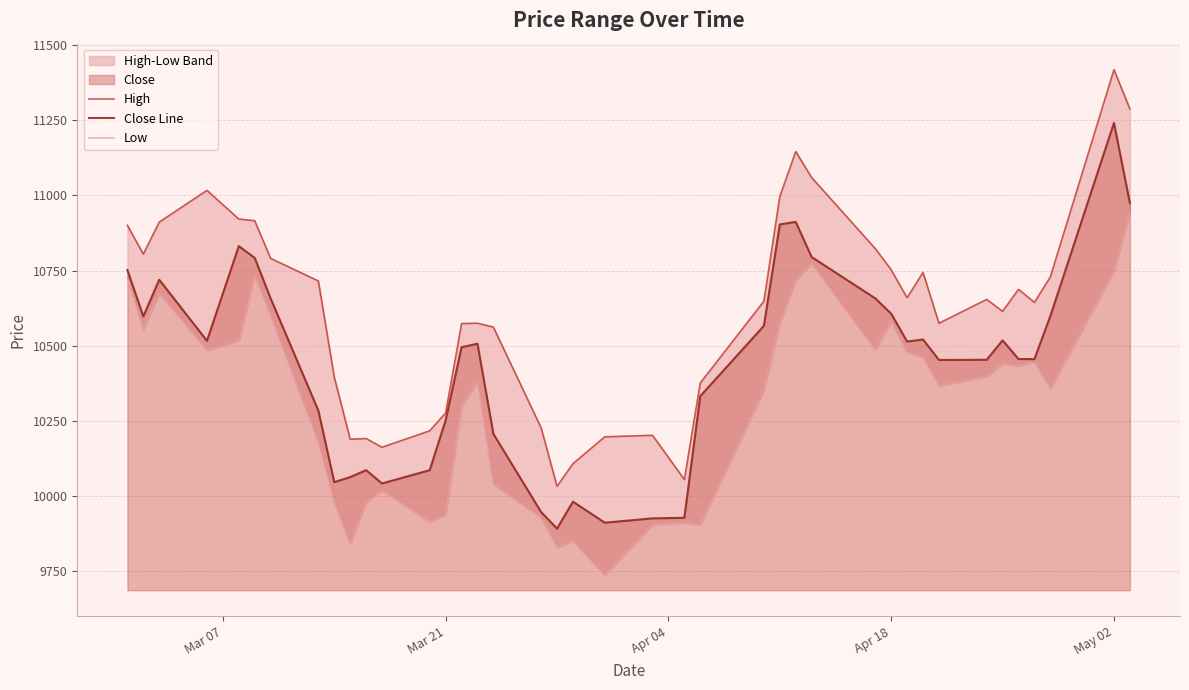

In Close Line, how many points are higher than both neighbors (excluding endpoints)?

9